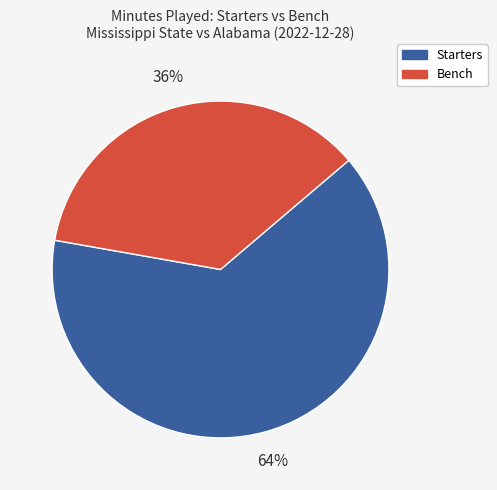

To the nearest percent, what is the difference between the largest and smallest slice percentages?

28%